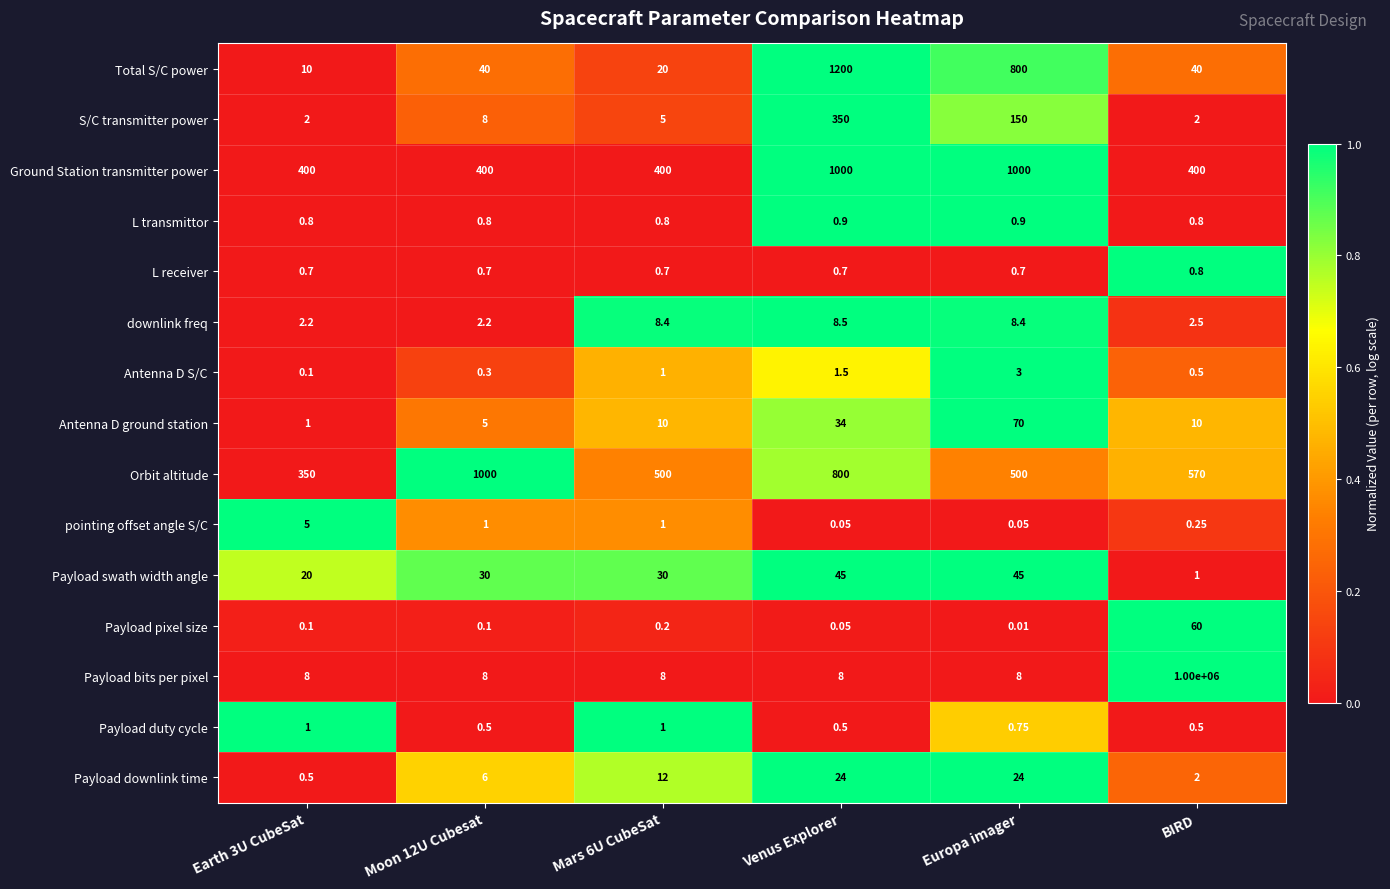

Between Earth 3U CubeSat and Moon 12U Cubesat, which series saw the biggest shift?

Orbit altitude